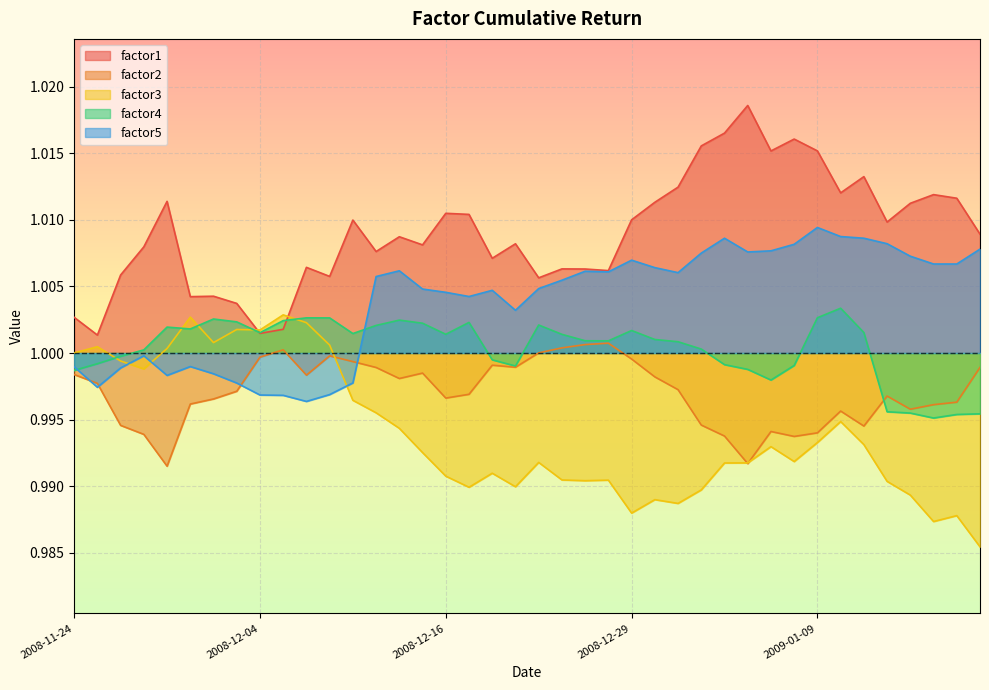

At 15, list the series in order from smallest to largest.

factor3, factor2, factor4, factor5, factor1